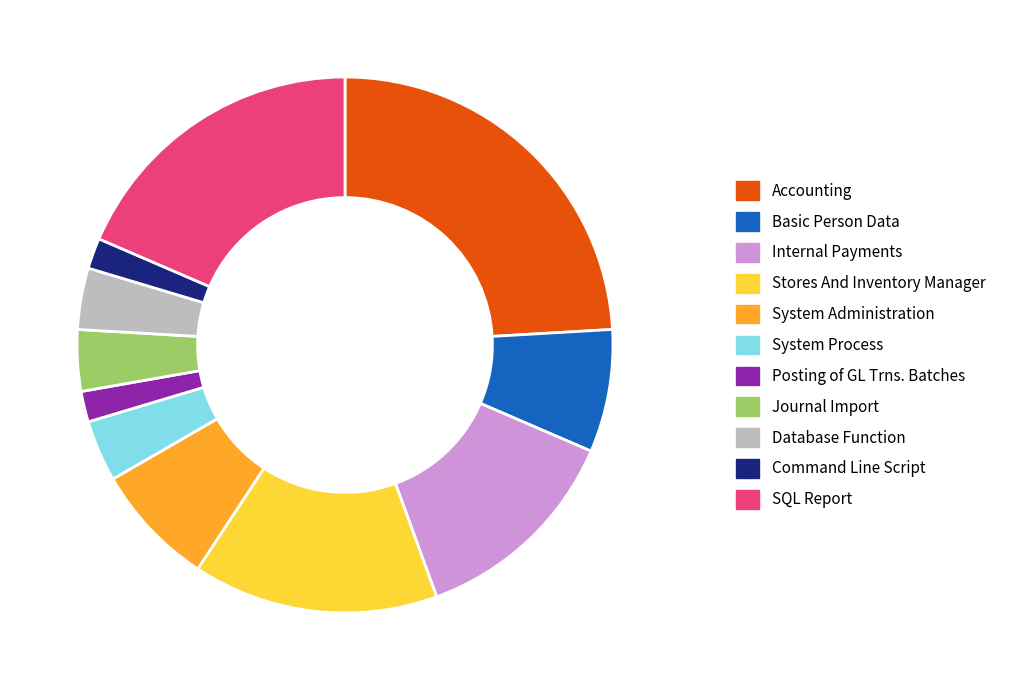

Do Command Line Script and Basic Person Data together represent more than half of the pie?

No